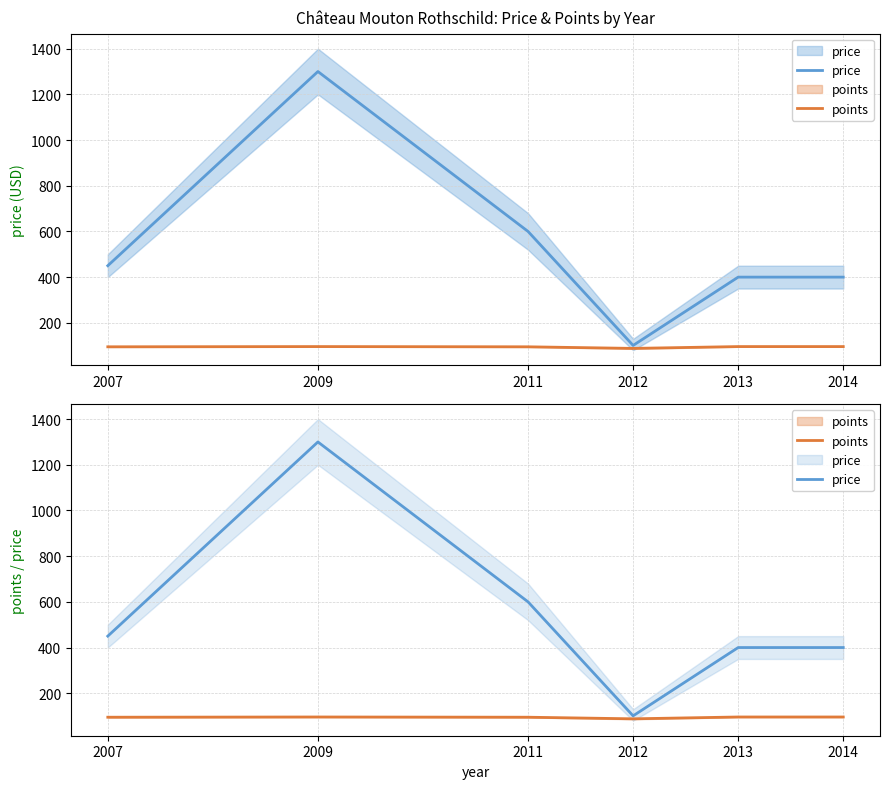

What is the value of the price point at the 1st from the left?

450